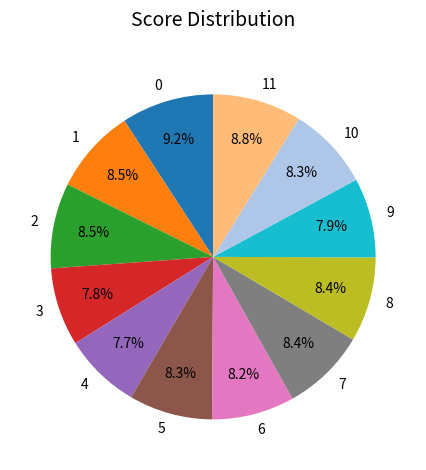

To the nearest percent, what portion does 9 represent?

8%